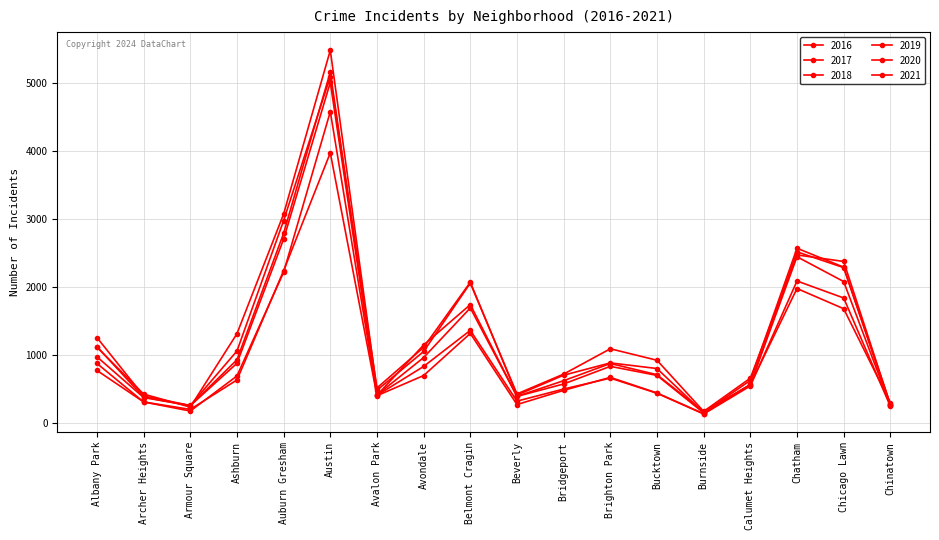

Is this an area chart (filled region under the line)?

No